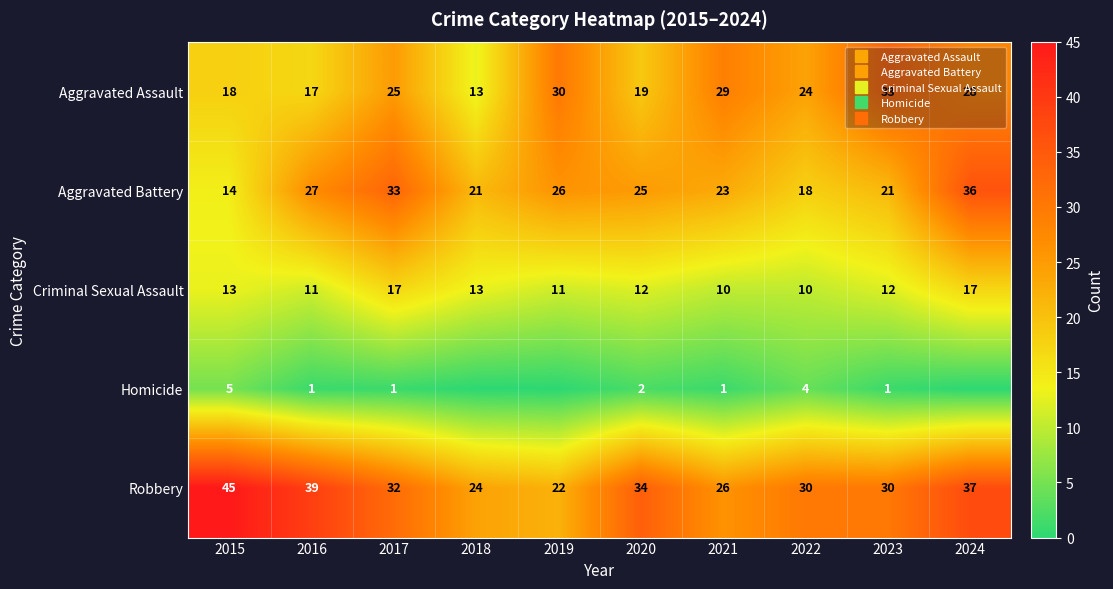

Which series has the largest total across all categories?

Robbery